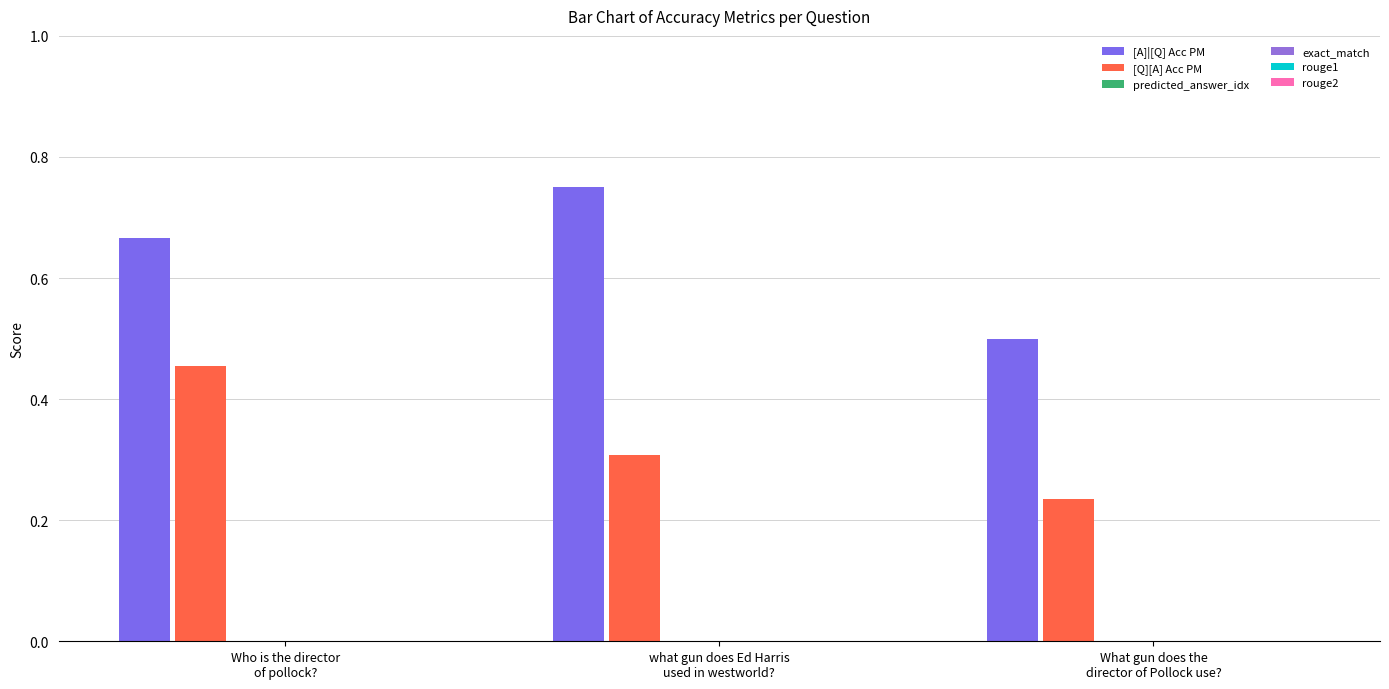

Which series has the largest total across all categories?

[A]|[Q] Acc PM